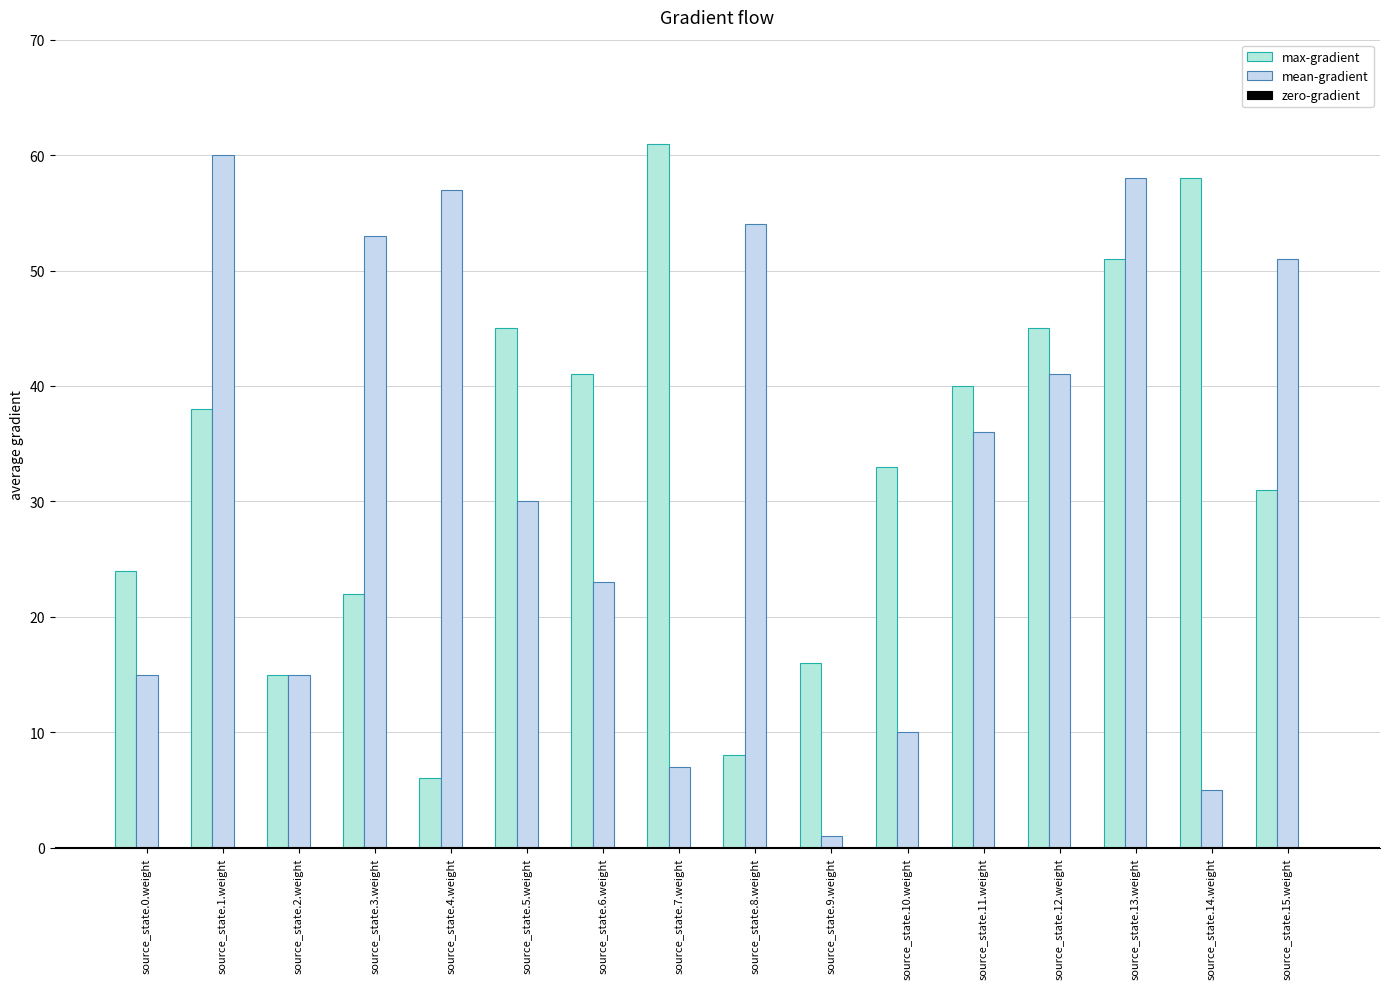

How many data points does each series have?

16